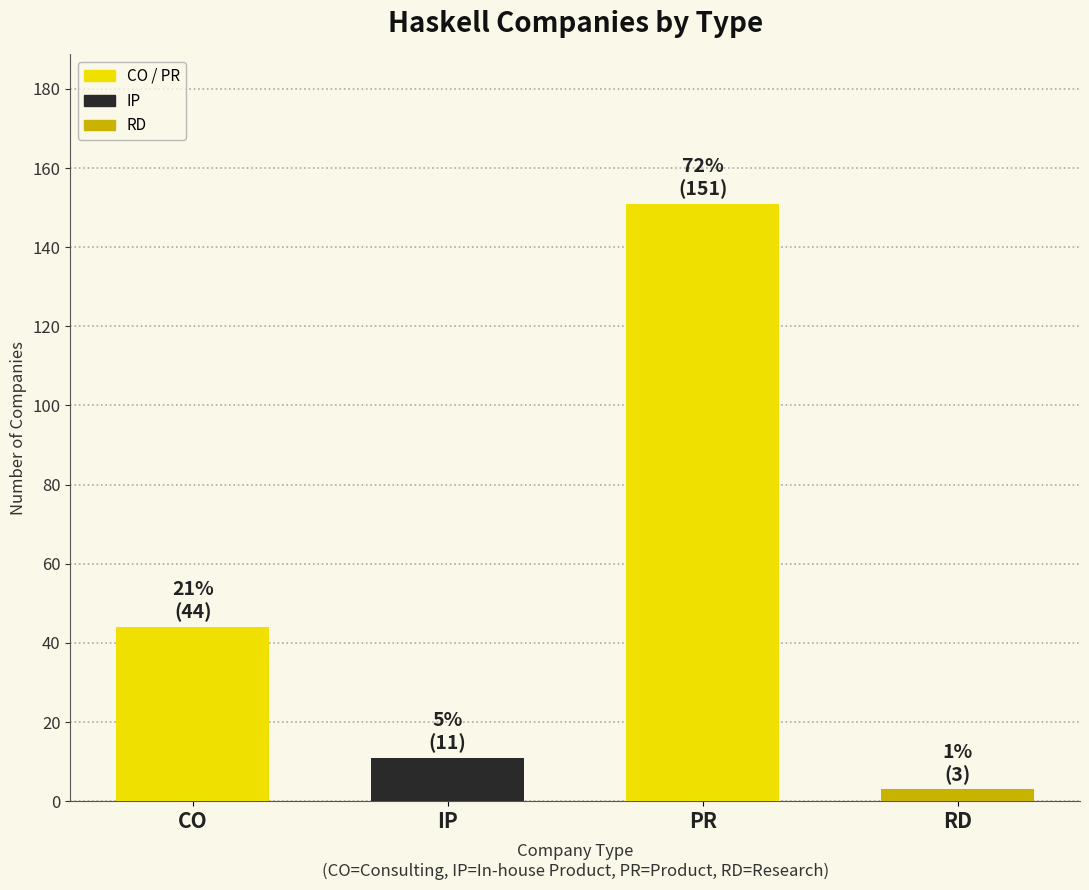

What position from the left is PR?

3